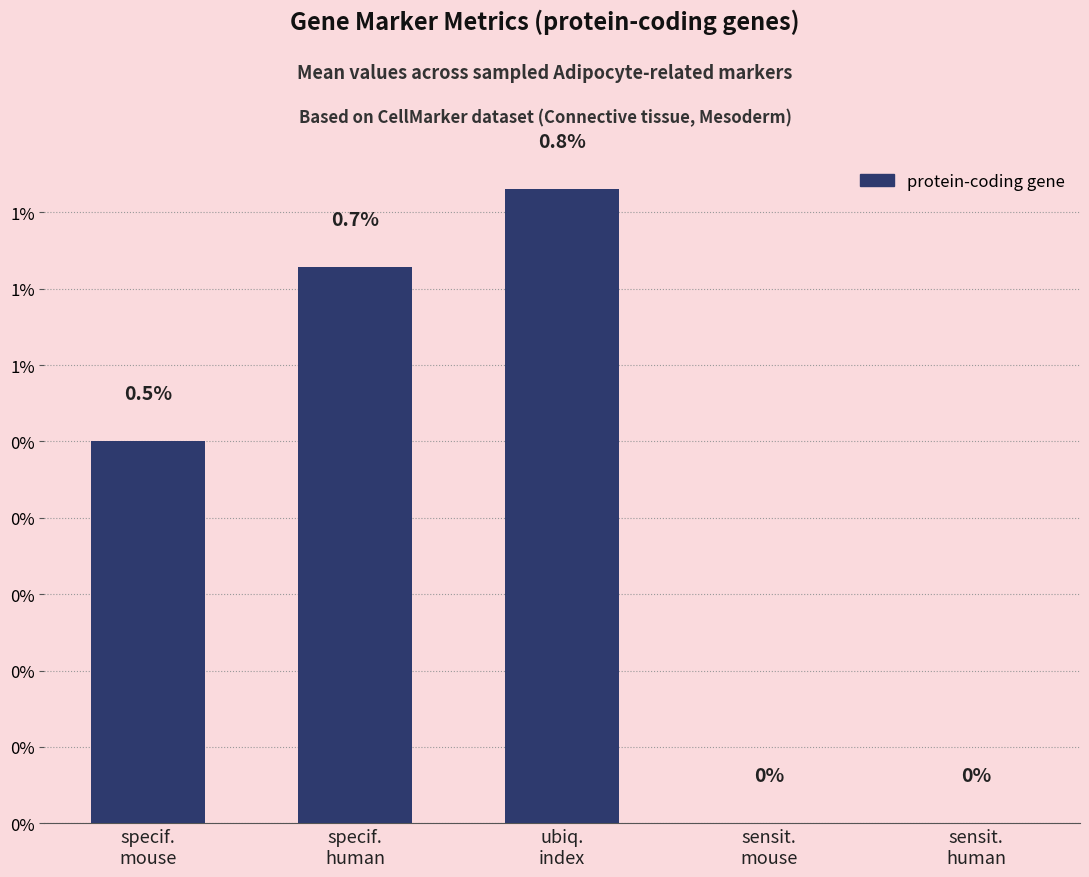

At which category does the chart reach its peak across all series?

ubiq.
index